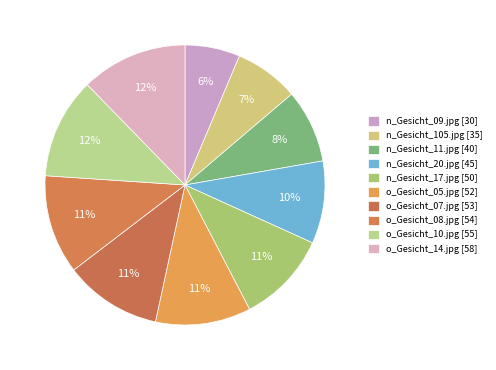

What percentage is the o_Gesicht_14.jpg slice, to the nearest percent?

12%